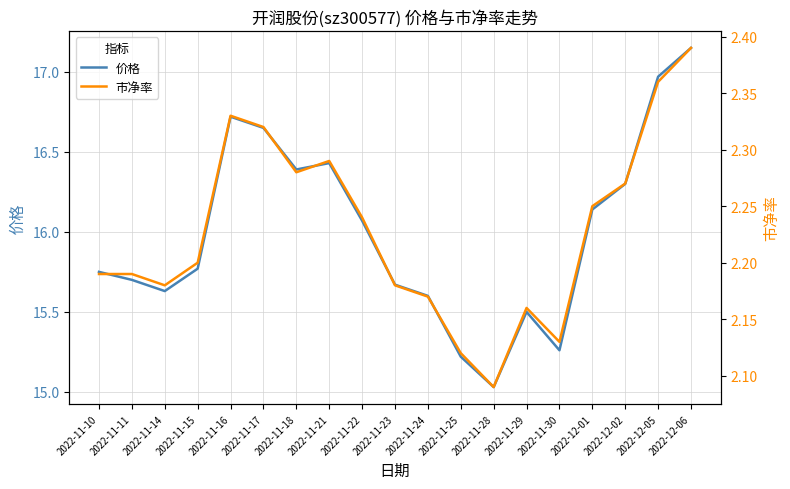

What is the sum of the 市净率 values at 2022-11-21 and 2022-11-28?

4.4